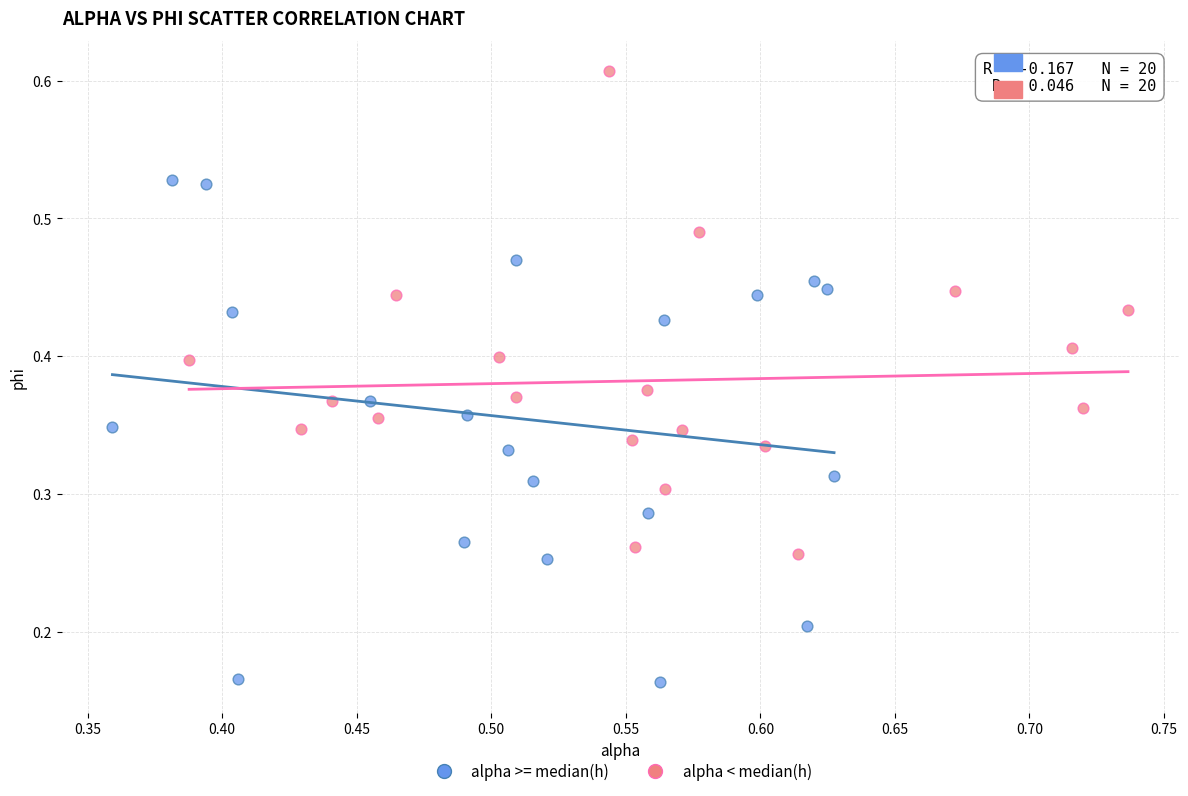

Which series contains the highest Y value?

alpha < median(h)